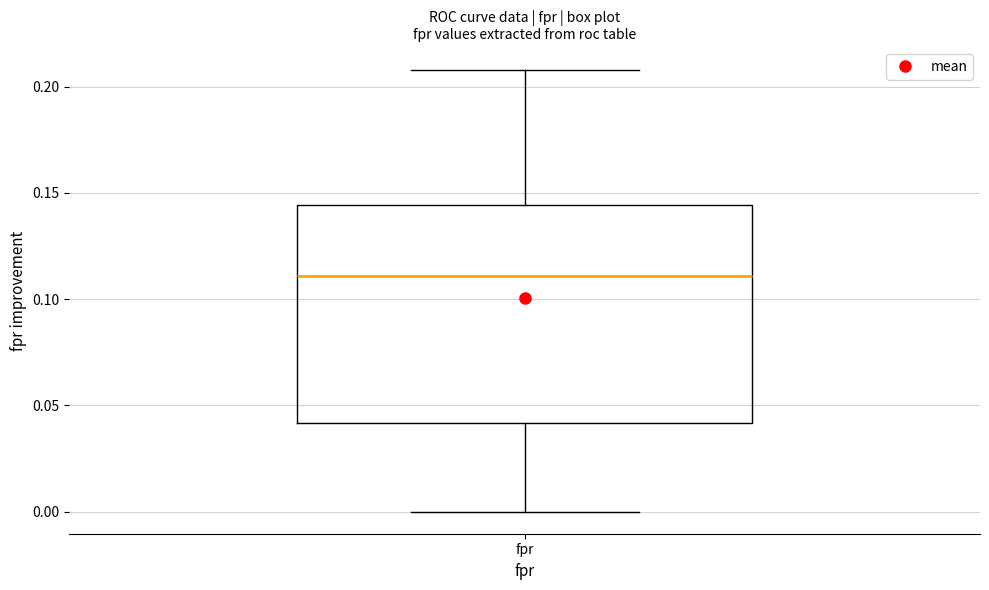

Where is the upper edge of the box for fpr on the y-axis? The values are not printed on the chart, so give them approximately, as read against the axis.

0.145